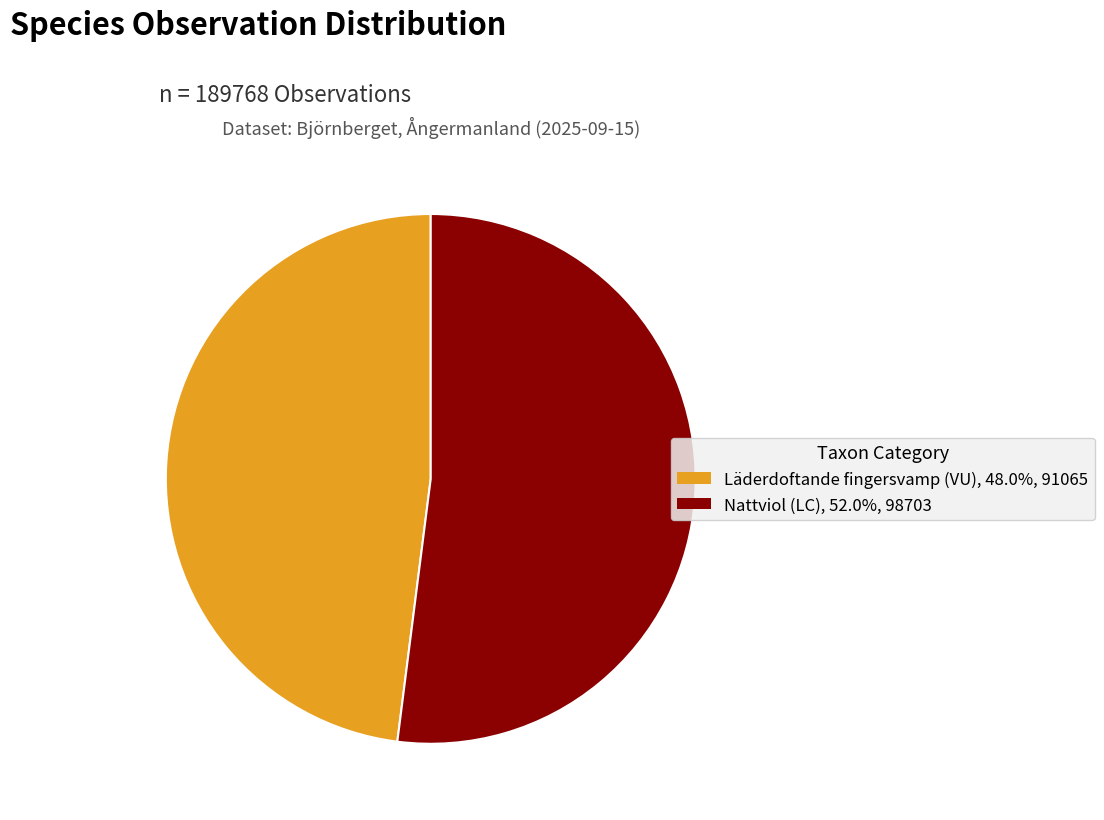

How many segments does this pie chart have?

2